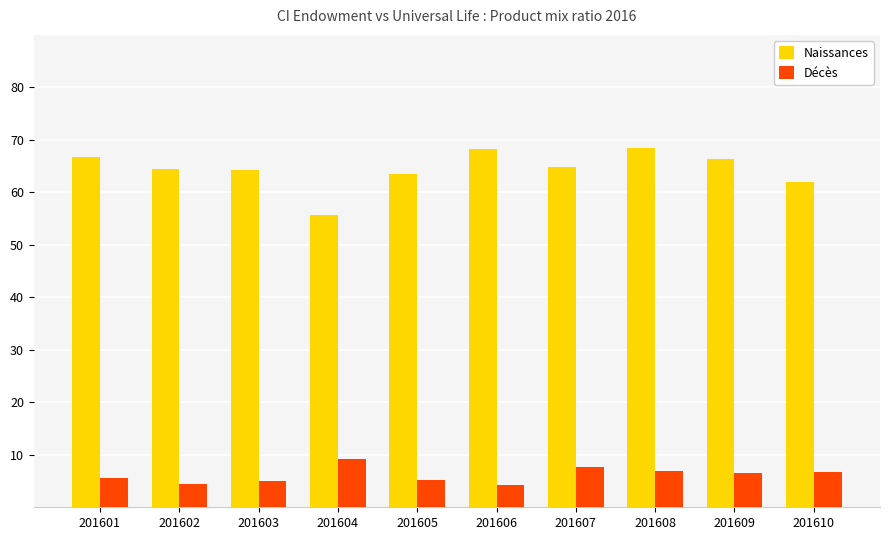

What are all the series names shown in the legend?

Naissances, Décès